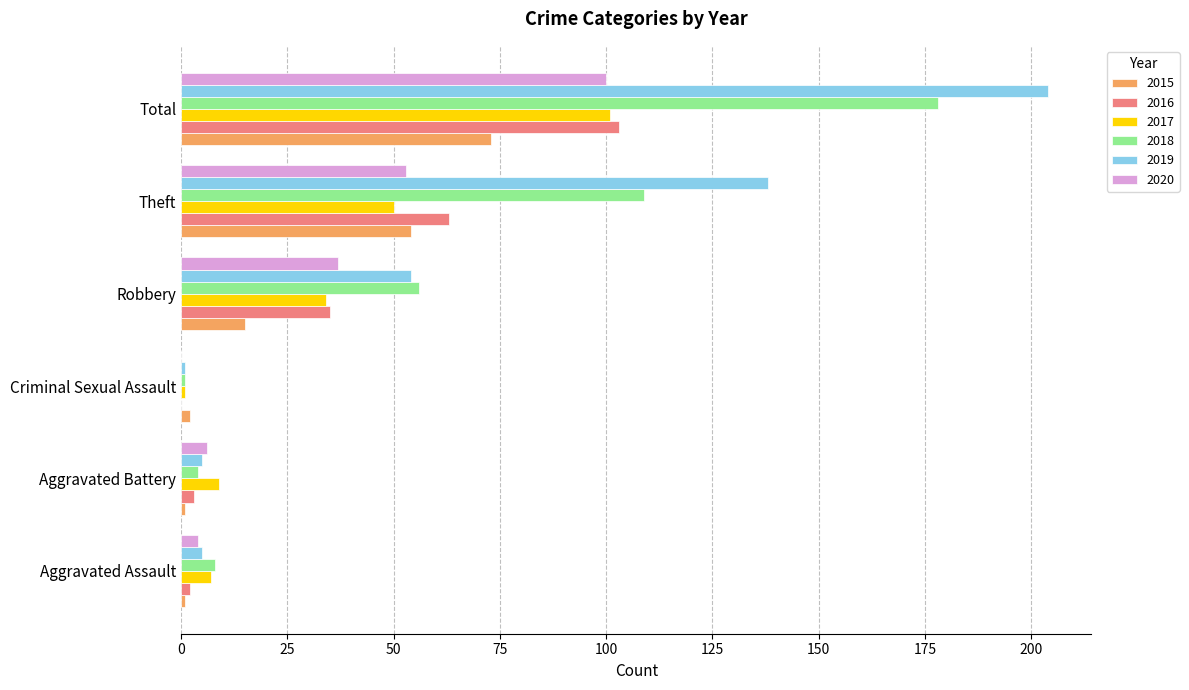

At which category is the sum across all series the highest?

Total